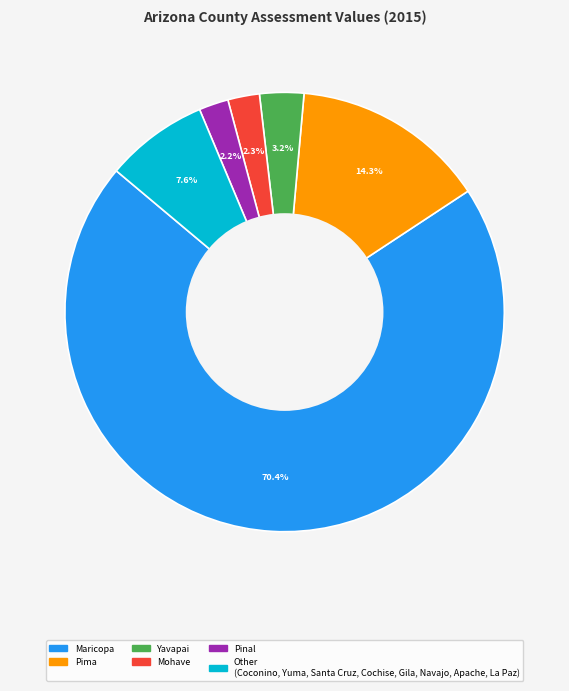

Rank the categories by value from highest to lowest.

Maricopa, Pima, Other (Coconino, Yuma, Santa Cruz, Cochise, Gila, Navajo, Apache, La Paz), Yavapai, Mohave, Pinal